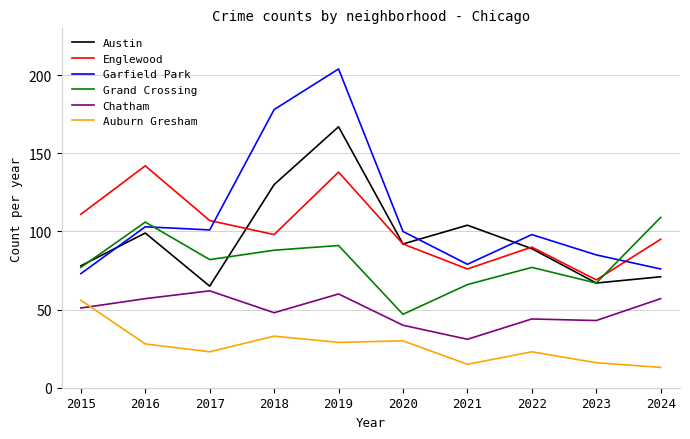

What is the difference between the second highest and second lowest values in the Chatham series?

20